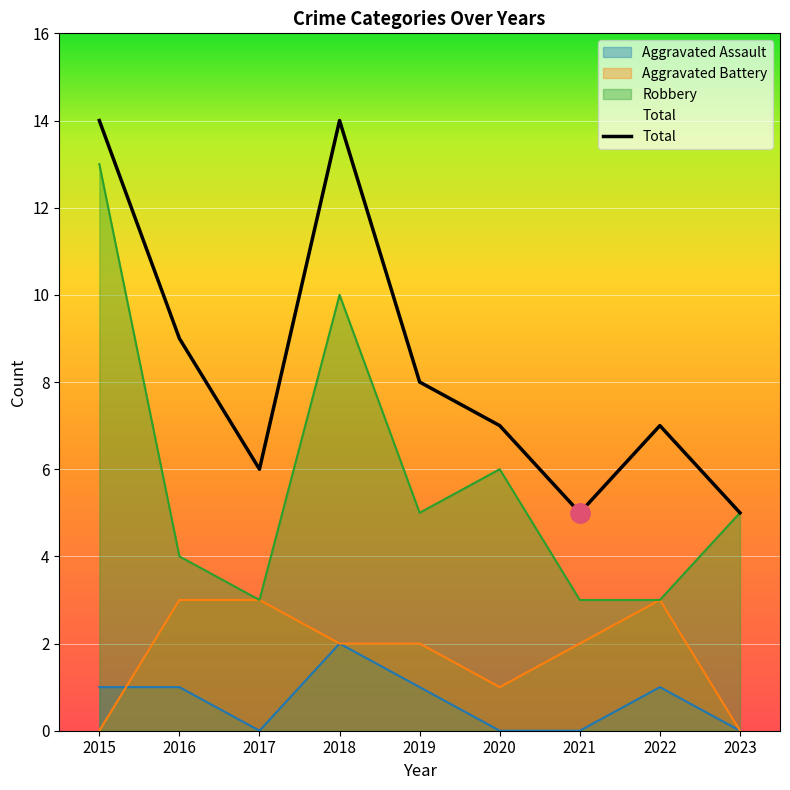

The value of Robbery at 2019 is 7. True or false?

False